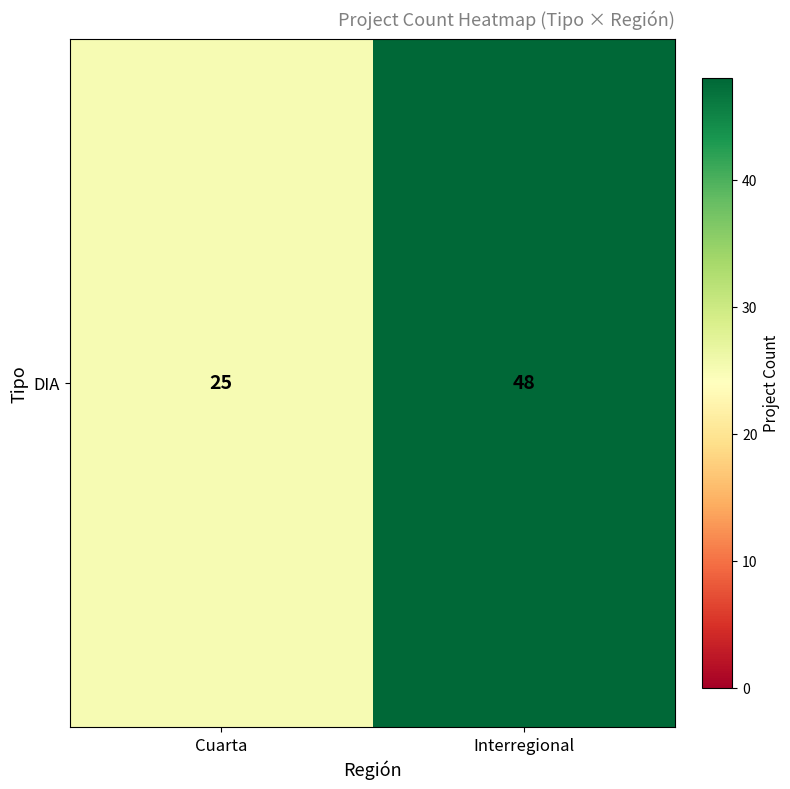

What is the difference between the maximum and minimum values?

23